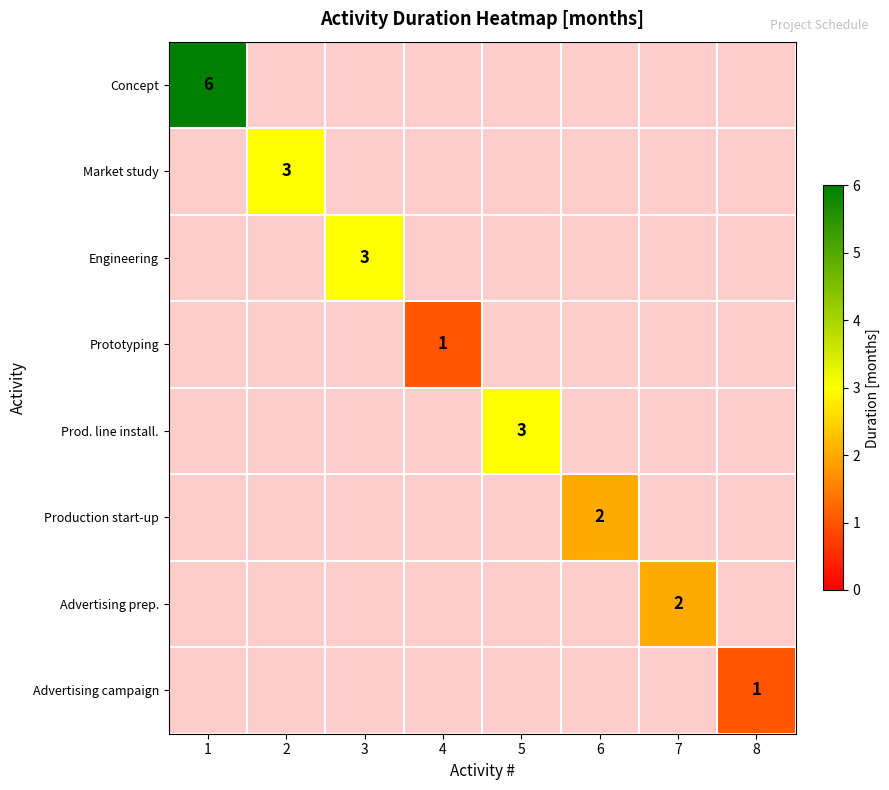

Which category has the lowest value across all series?

4